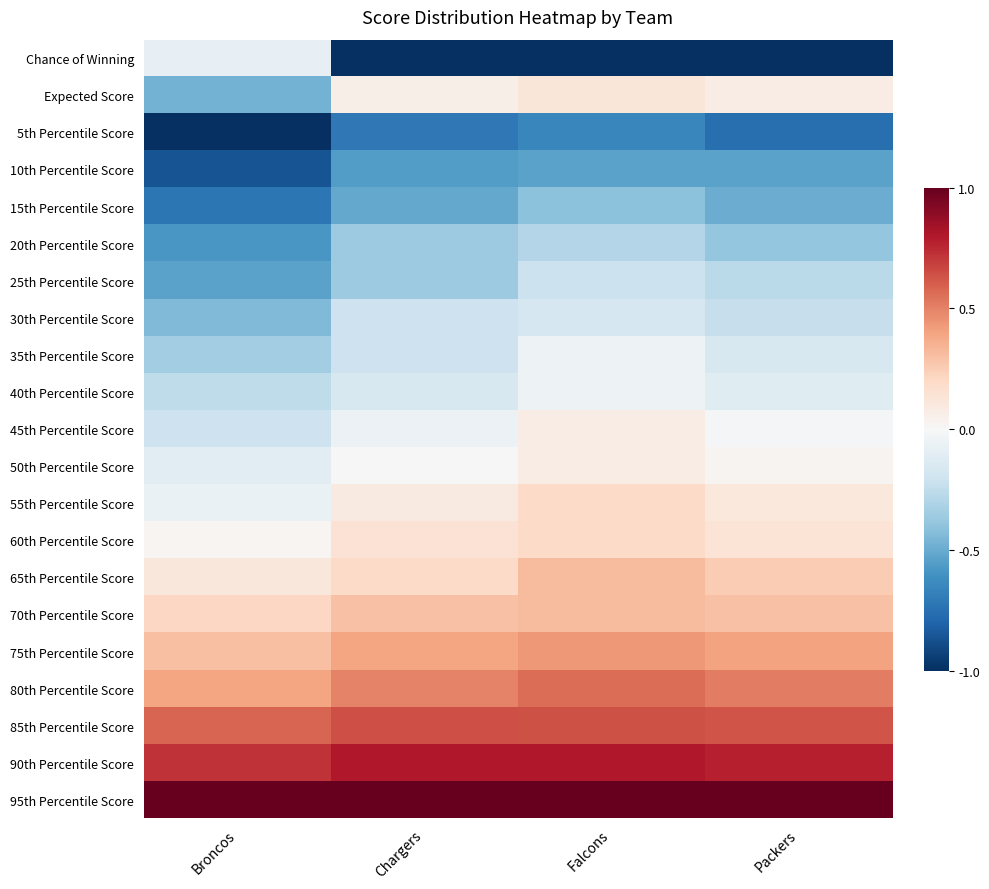

At Chargers, list the series in order from smallest to largest.

Chance of Winning, 5th Percentile Score, 10th Percentile Score, 15th Percentile Score, 20th Percentile Score, 25th Percentile Score, 30th Percentile Score, 35th Percentile Score, 40th Percentile Score, 45th Percentile Score, 50th Percentile Score, Expected Score, 55th Percentile Score, 60th Percentile Score, 65th Percentile Score, 70th Percentile Score, 75th Percentile Score, 80th Percentile Score, 85th Percentile Score, 90th Percentile Score, 95th Percentile Score